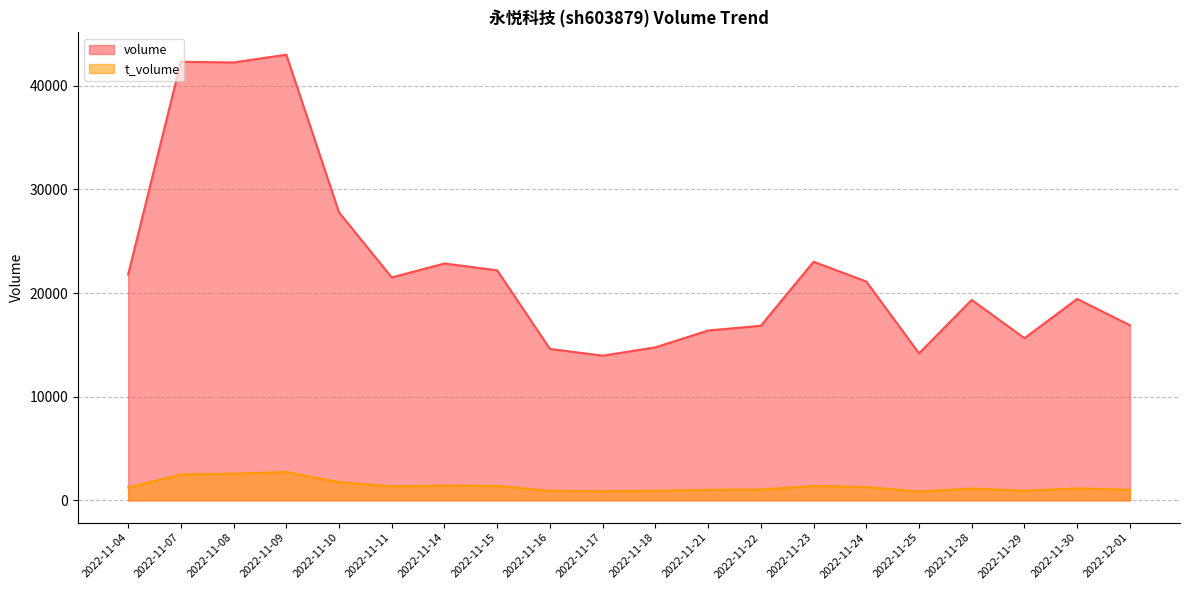

Where is volume nearest to the value 28478?

2022-11-10